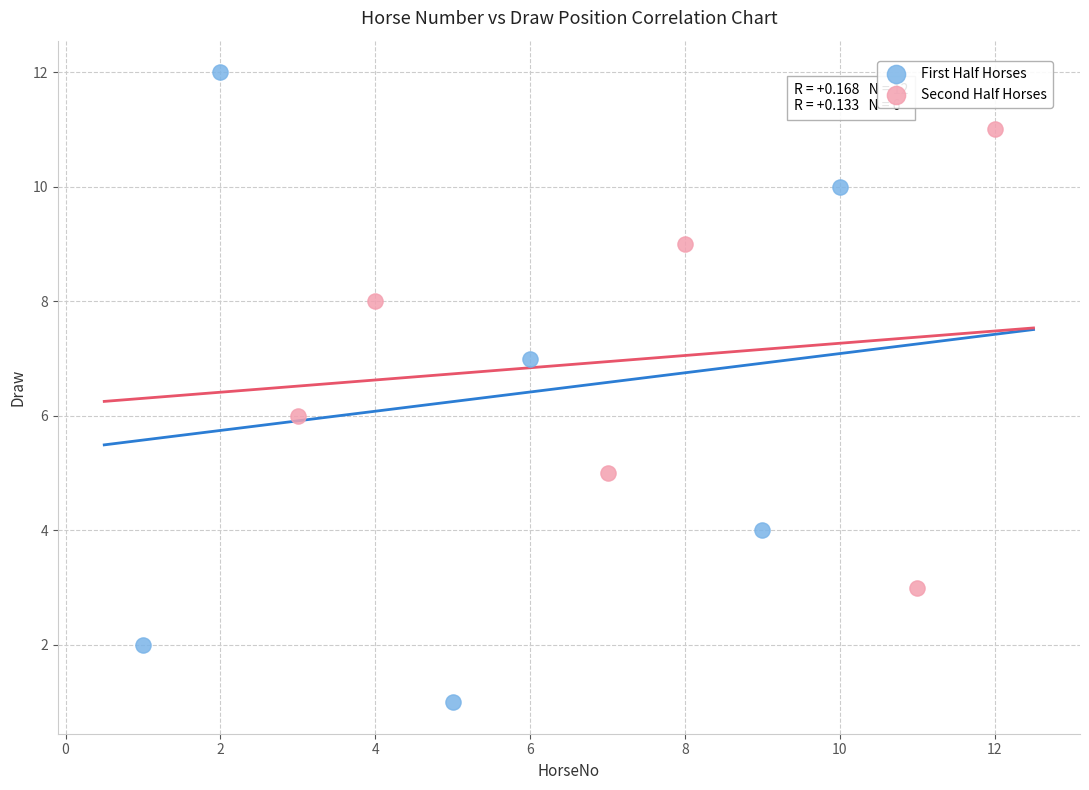

Which series contains the lowest Y value?

First Half Horses